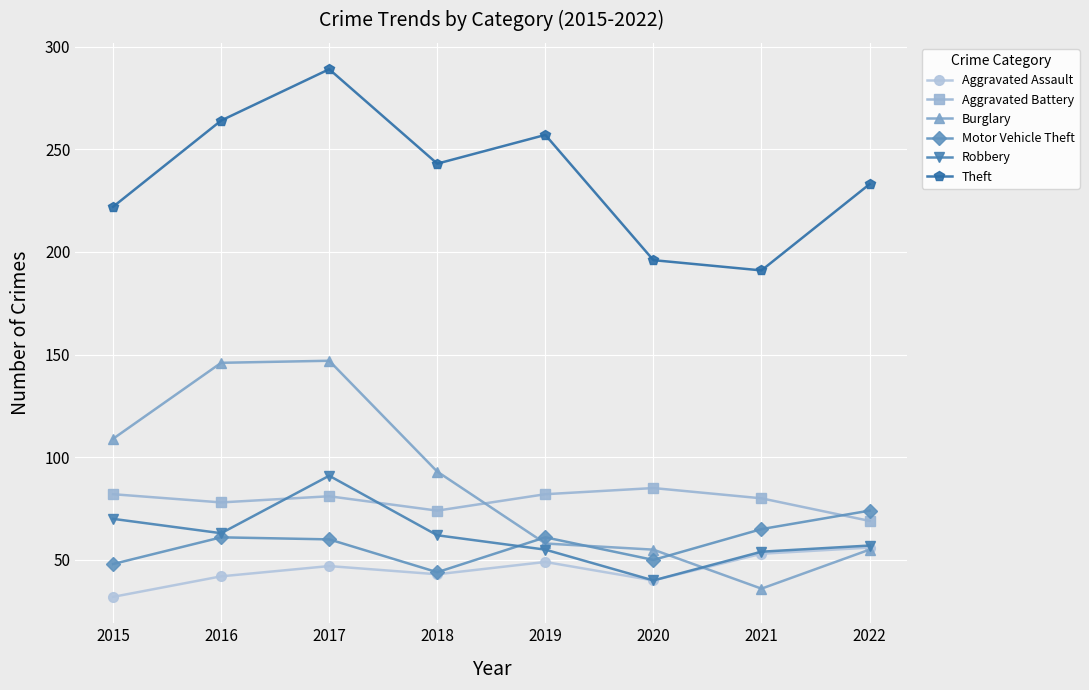

True or false: Aggravated Assault has a value of 53 at 2021.

True